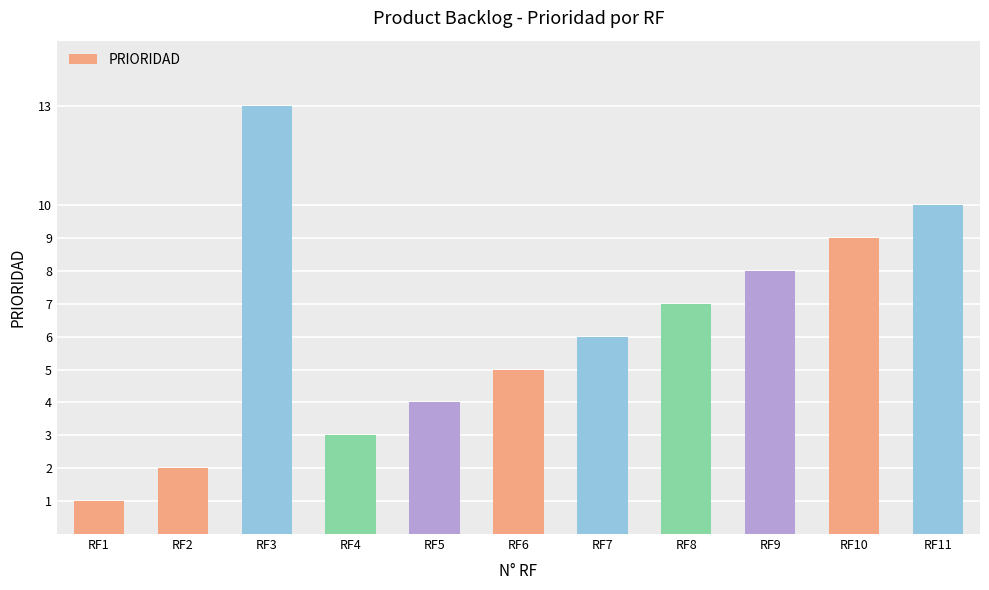

What is the ratio of the value at RF10 to the value at RF6?

1.8